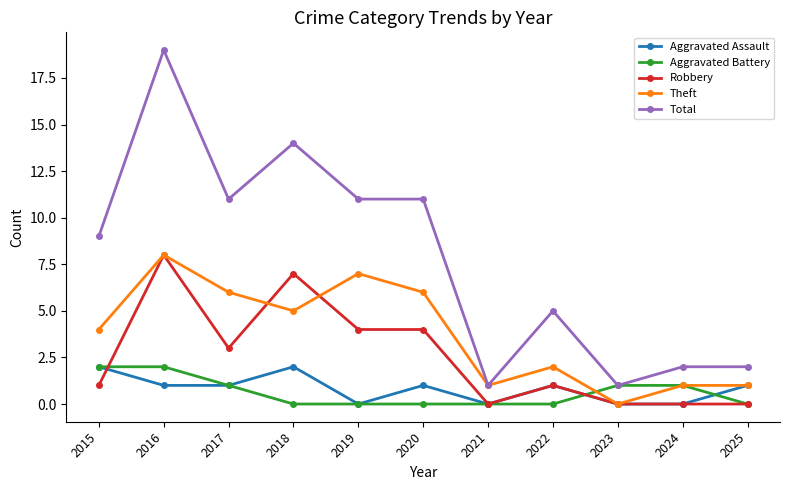

Count the number of data series in this chart.

5